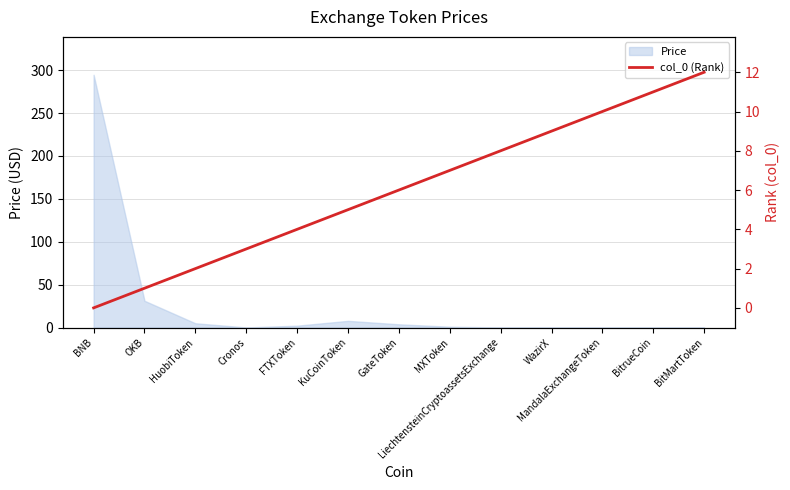

The value of Price at BNB is 434.5. True or false?

False